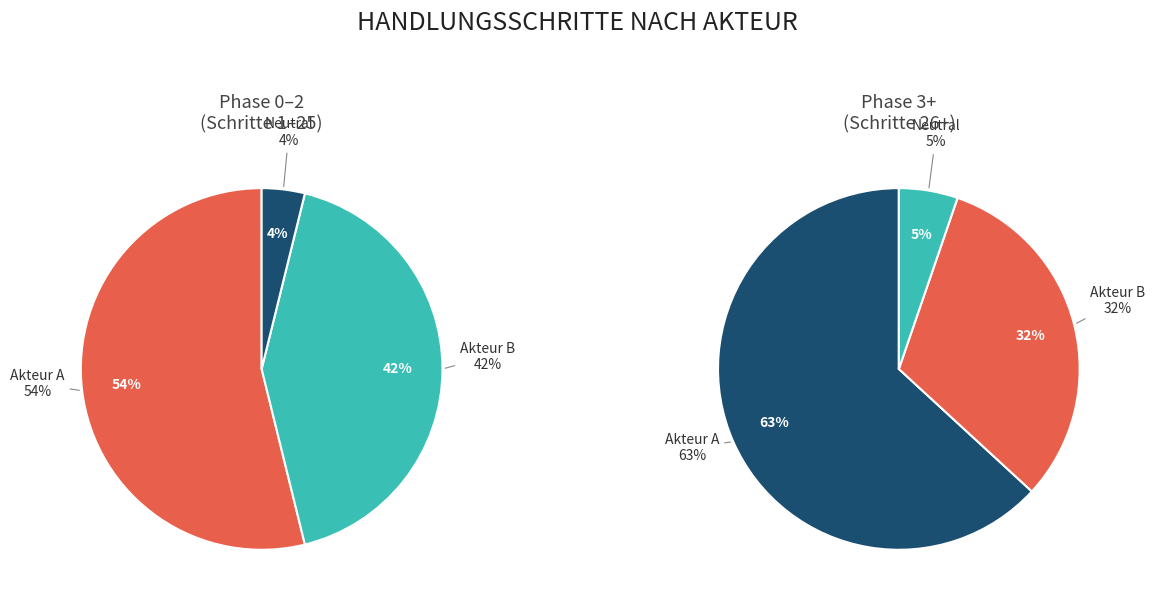

What is the largest slice in the pie chart?

A